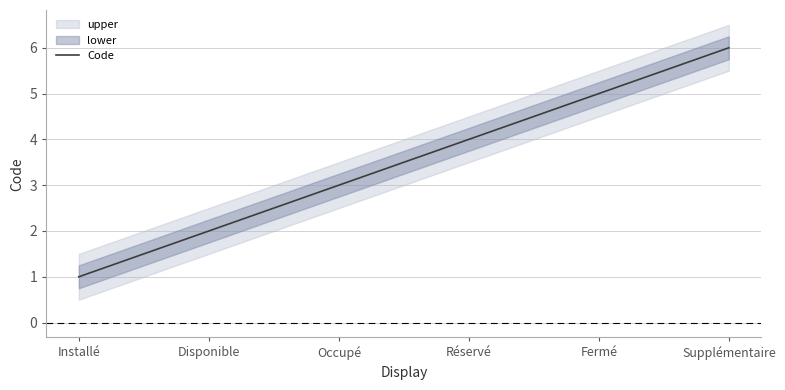

How many lines are shown in the chart?

1